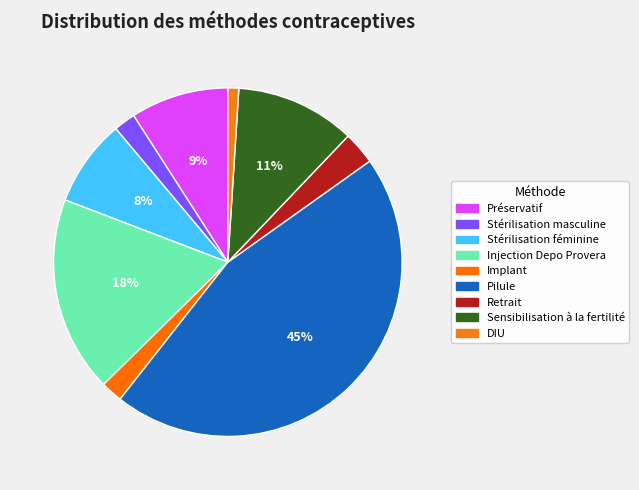

Does Préservatif account for over 50% of the chart?

No